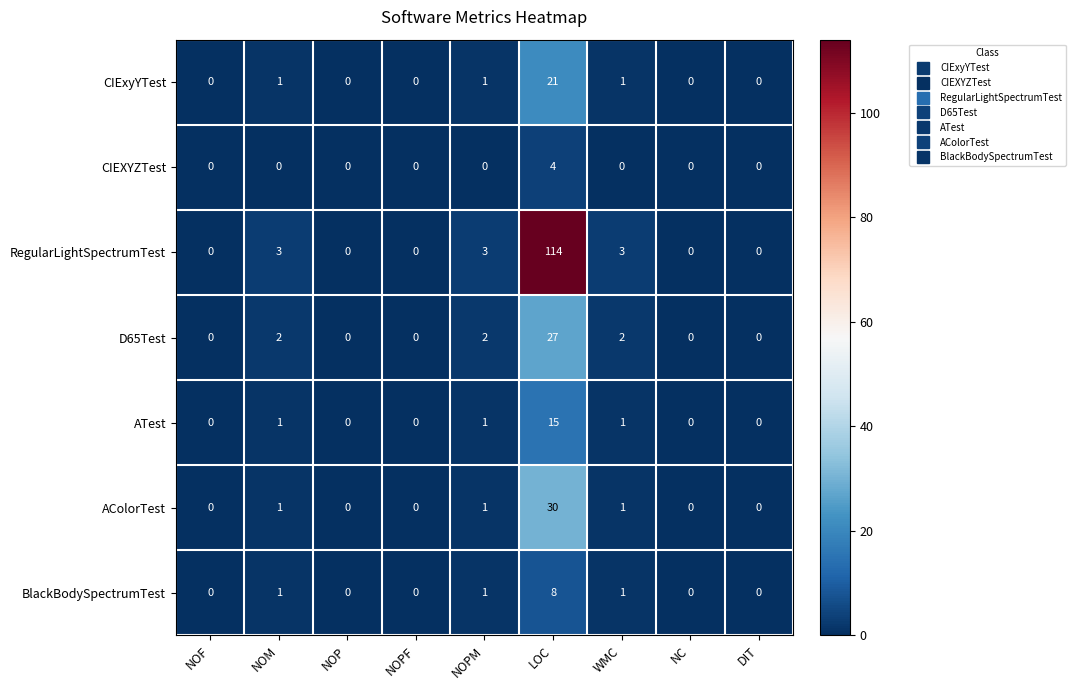

What is the maximum value shown in the chart?

114